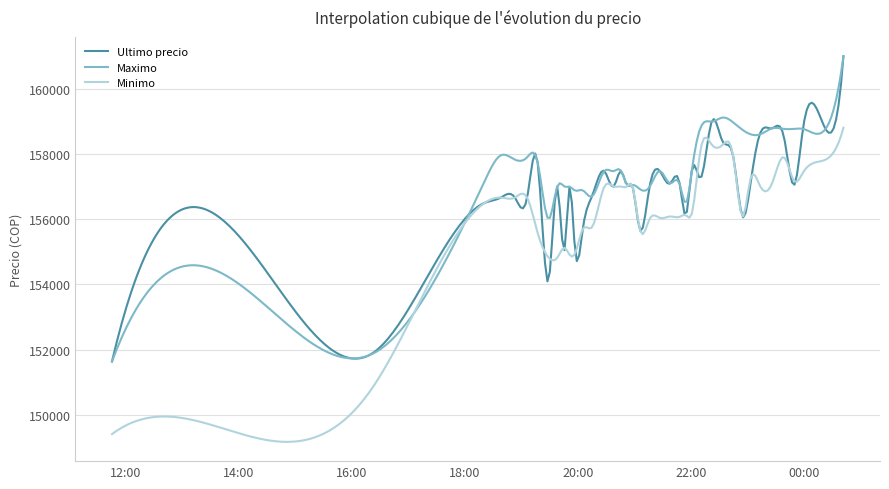

What is the minimum value for Minimo?

149166.3